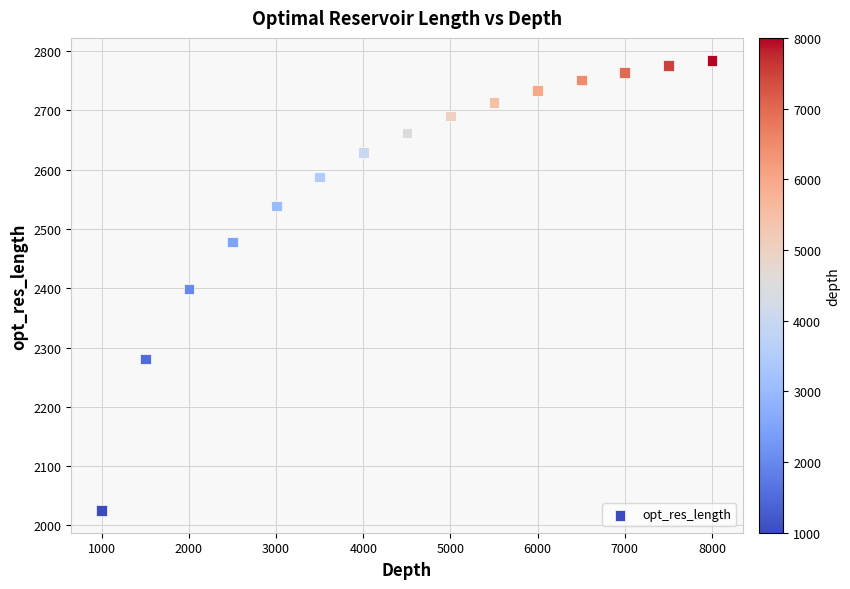

What is the range of Y values (max minus min)?

758.6